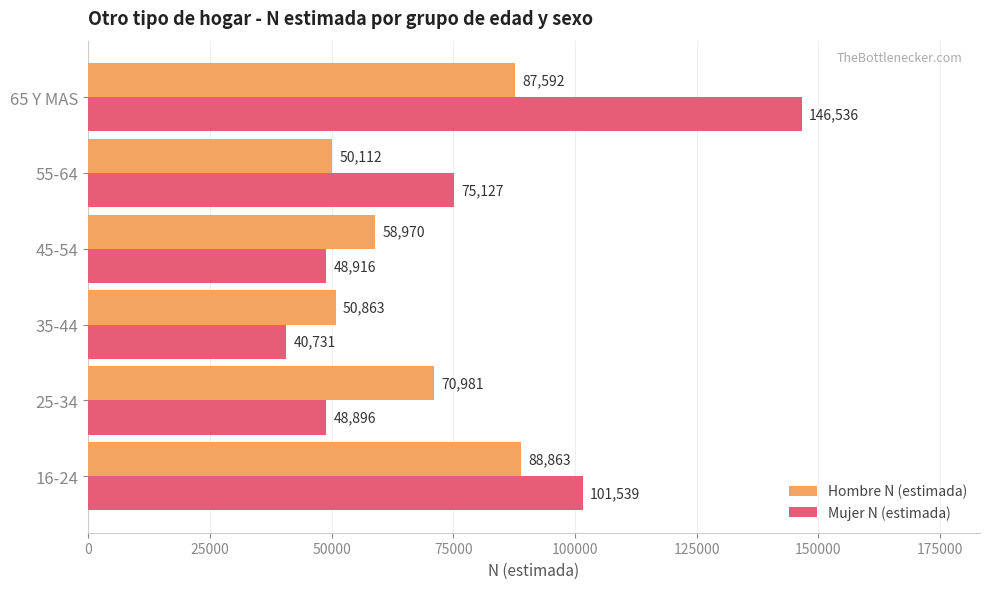

Which series changed the most between 16-24 and 35-44?

Mujer N (estimada)